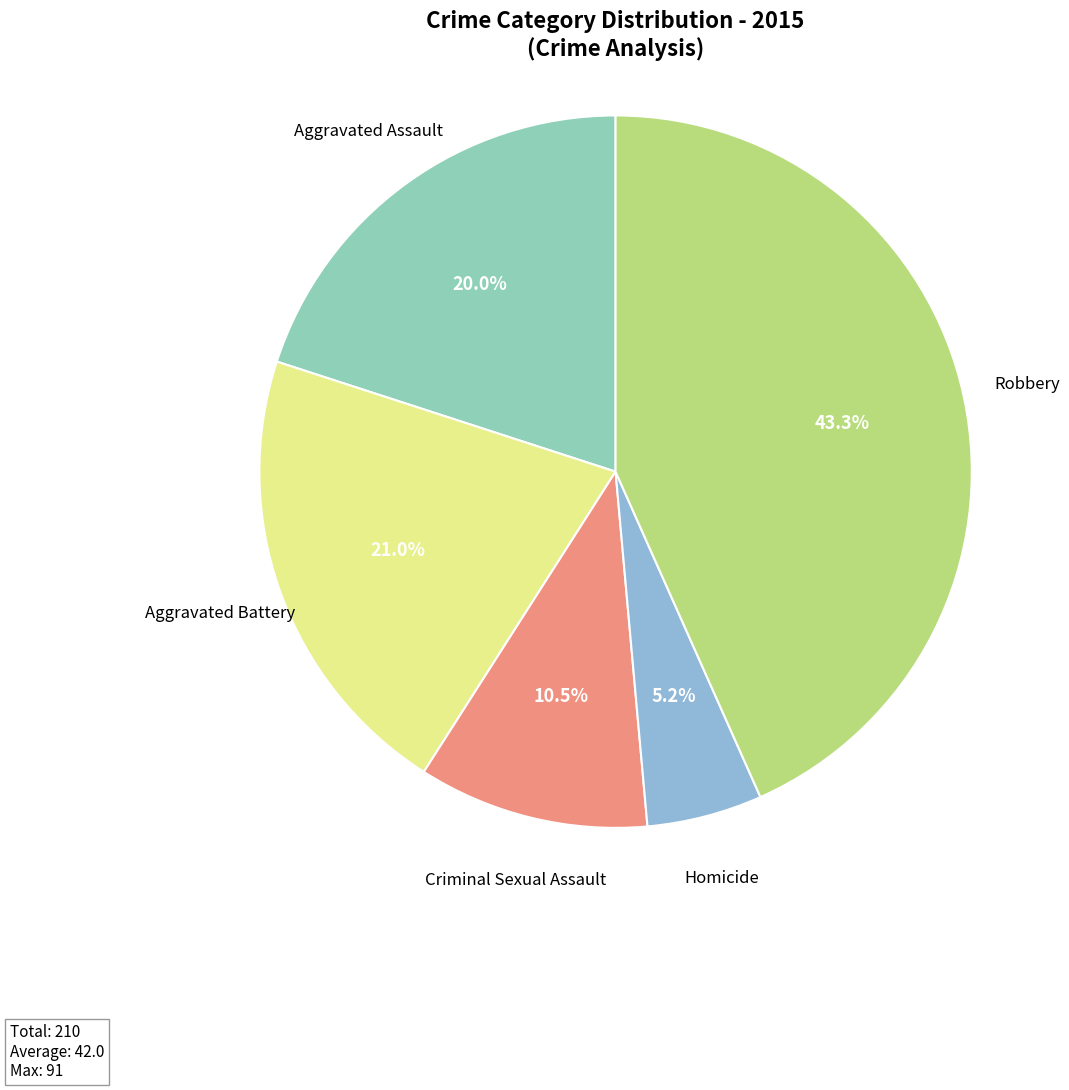

What is the largest slice in the pie chart?

Robbery